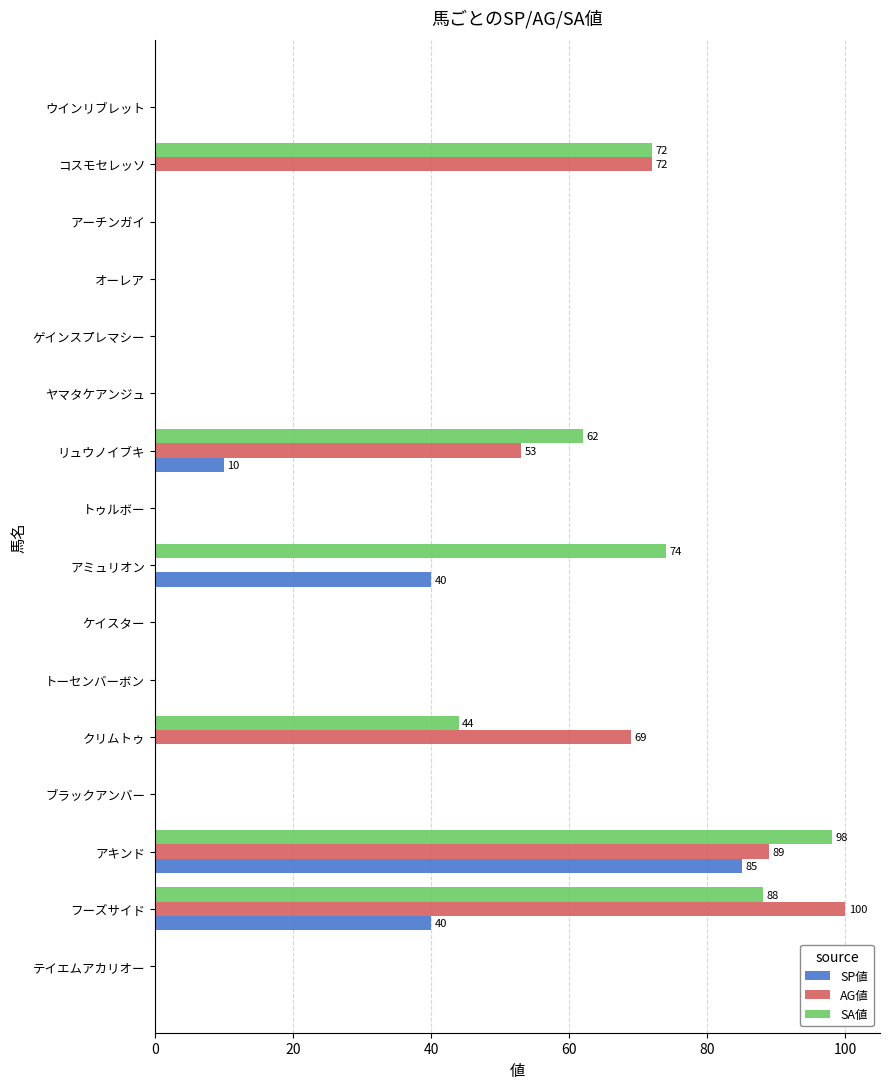

At which label is AG値 closest to 50?

リュウノイブキ